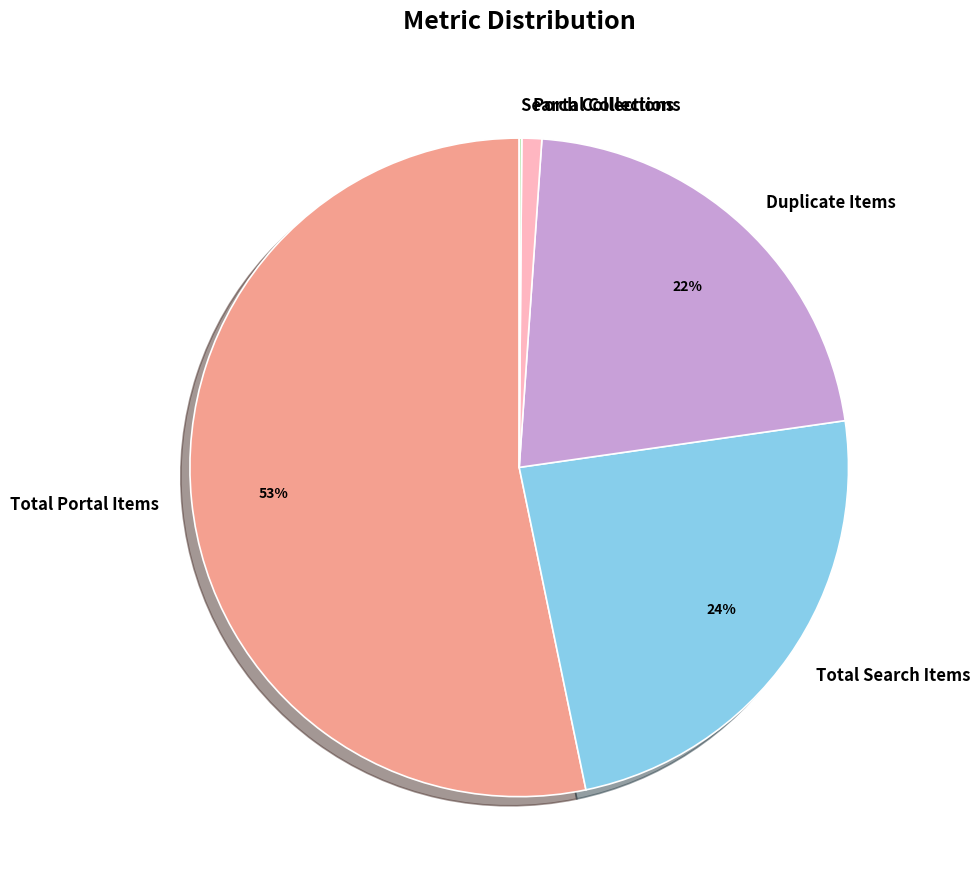

To the nearest percent, what portion does Duplicate Items represent?

22%